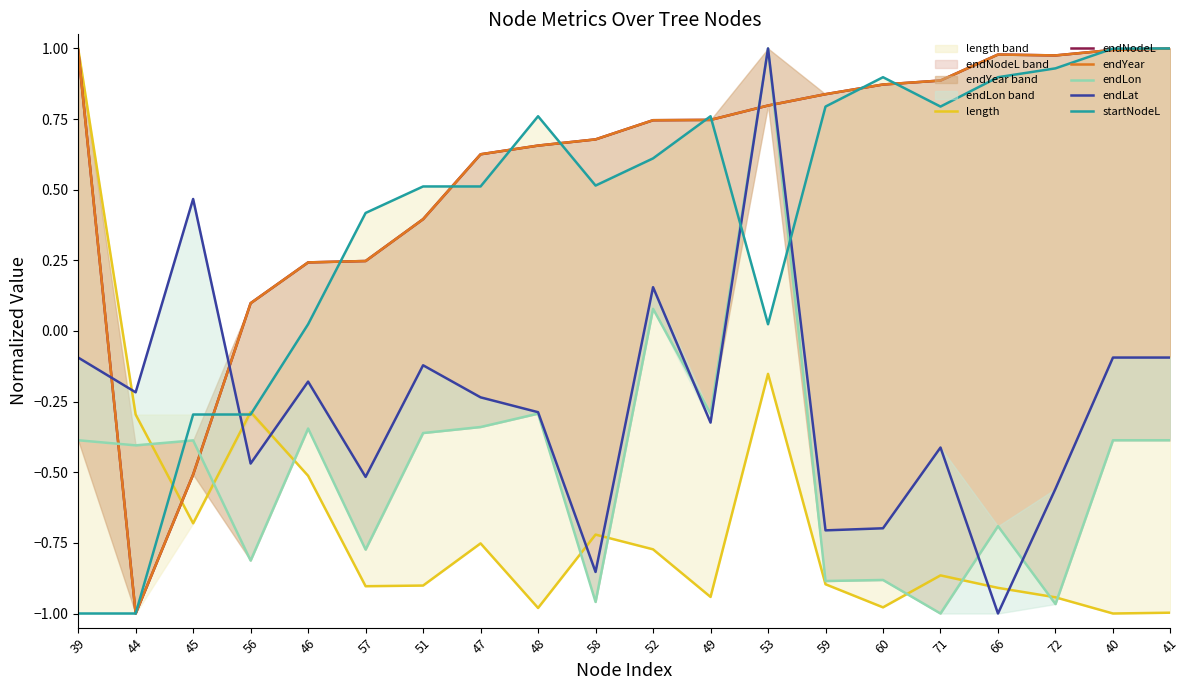

Between 44 and 59, which series saw the biggest shift?

endYear